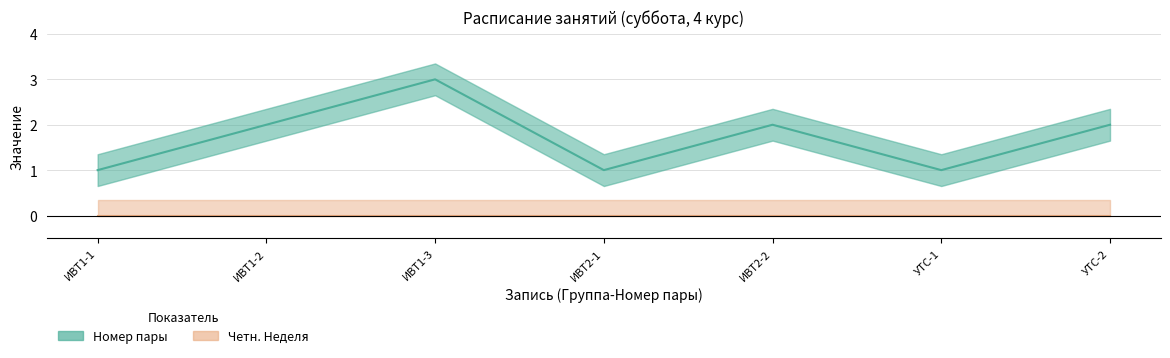

The value at ИВТ2-2 is 2. True or false?

True